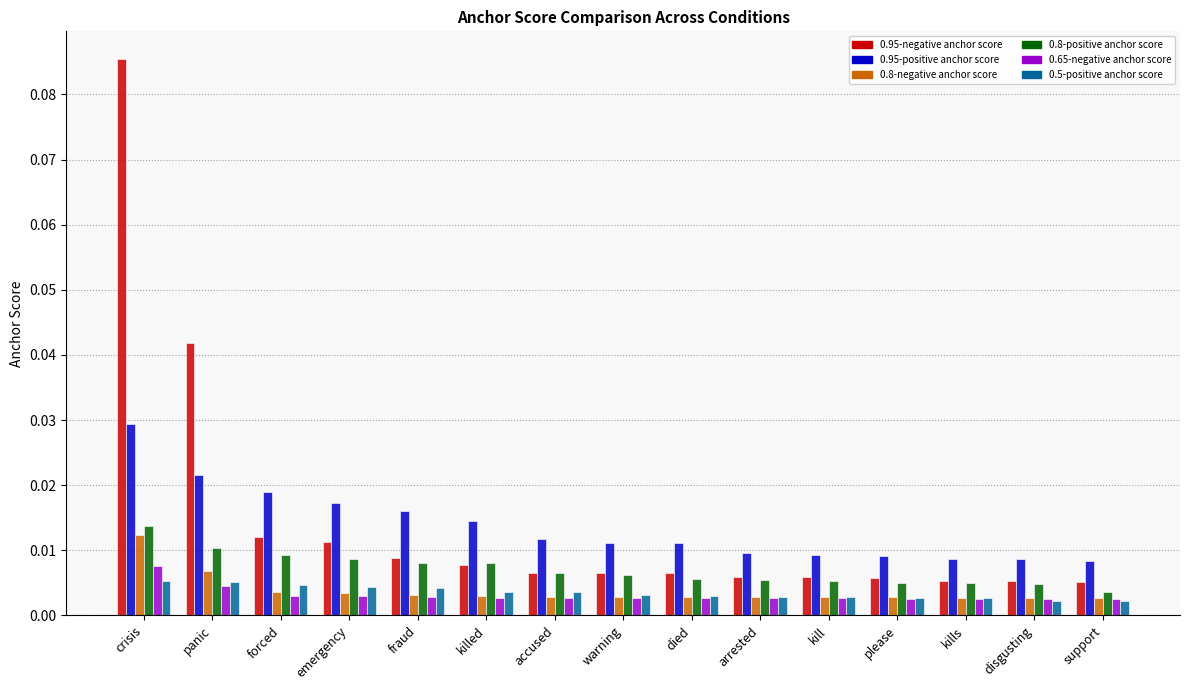

Count the 0.95-positive anchor score values in the range 0 to 1.

15